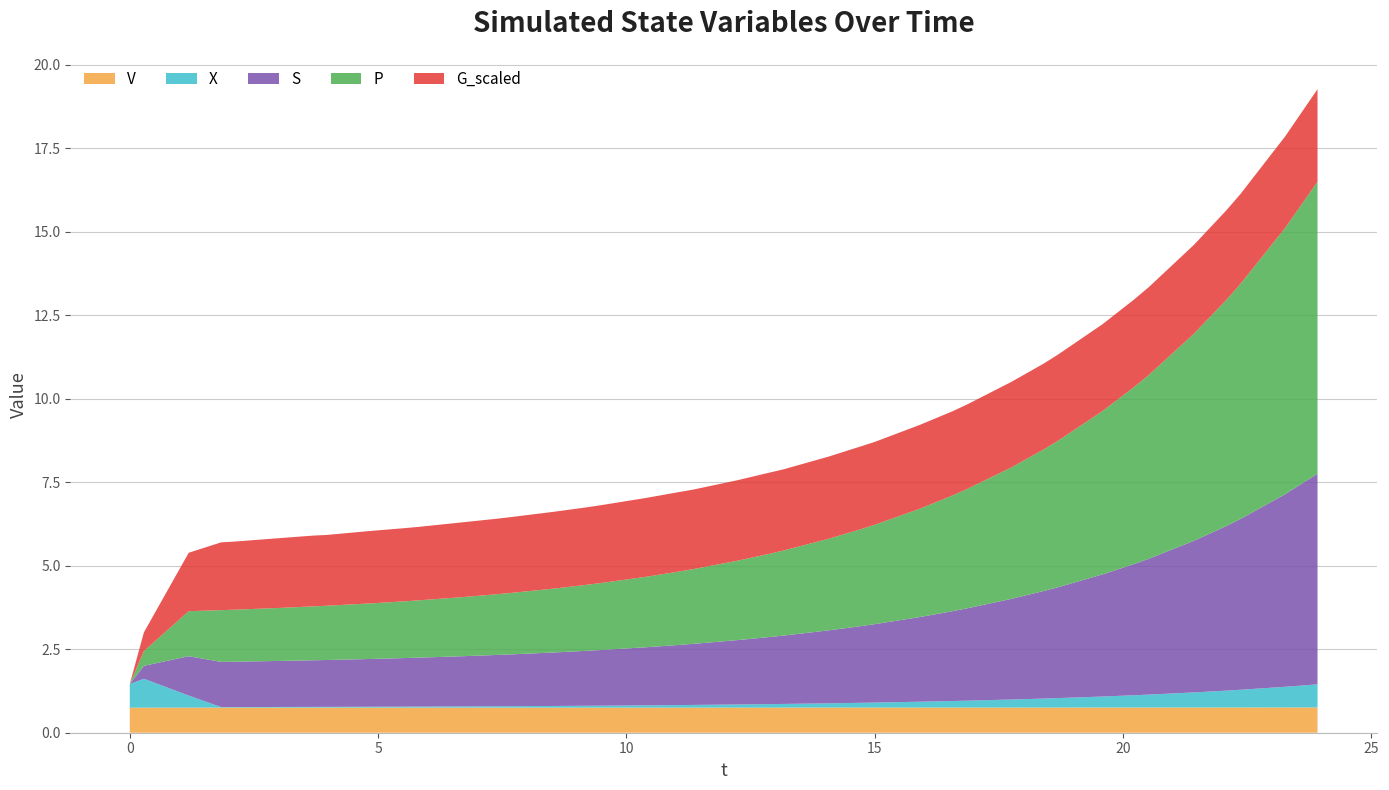

What is the highest value of the V series?

0.8